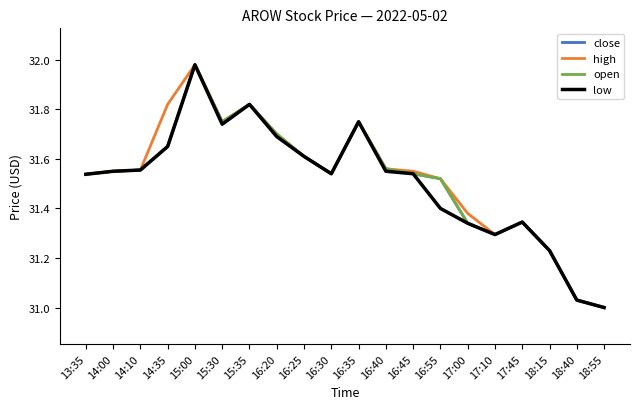

How many lines are shown in the chart?

4